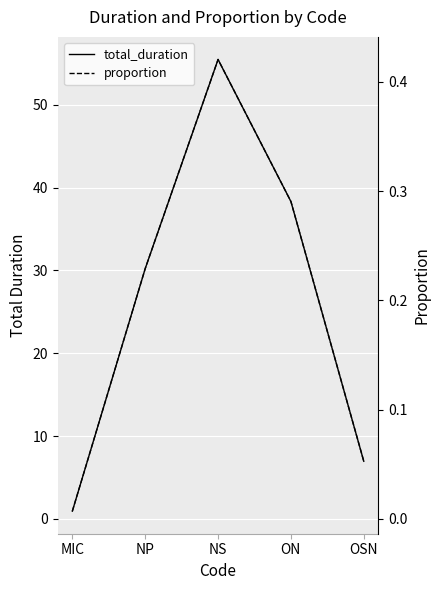

Which series has the largest total across all categories?

total_duration